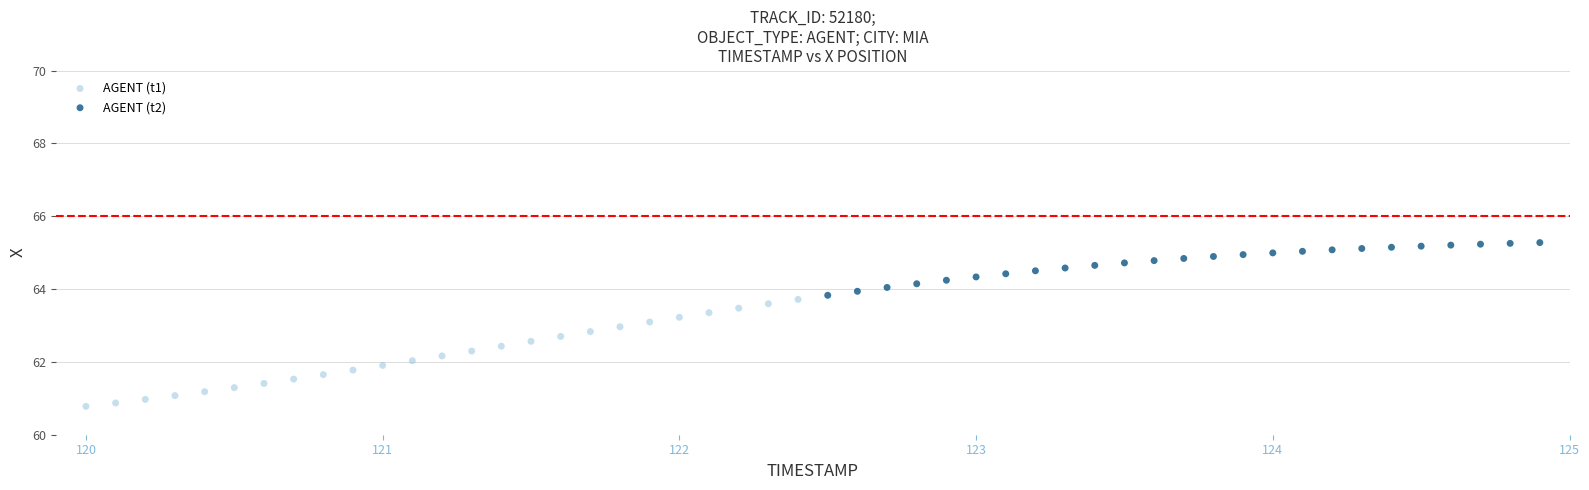

Which series has the widest spread of Y values?

AGENT (t1)